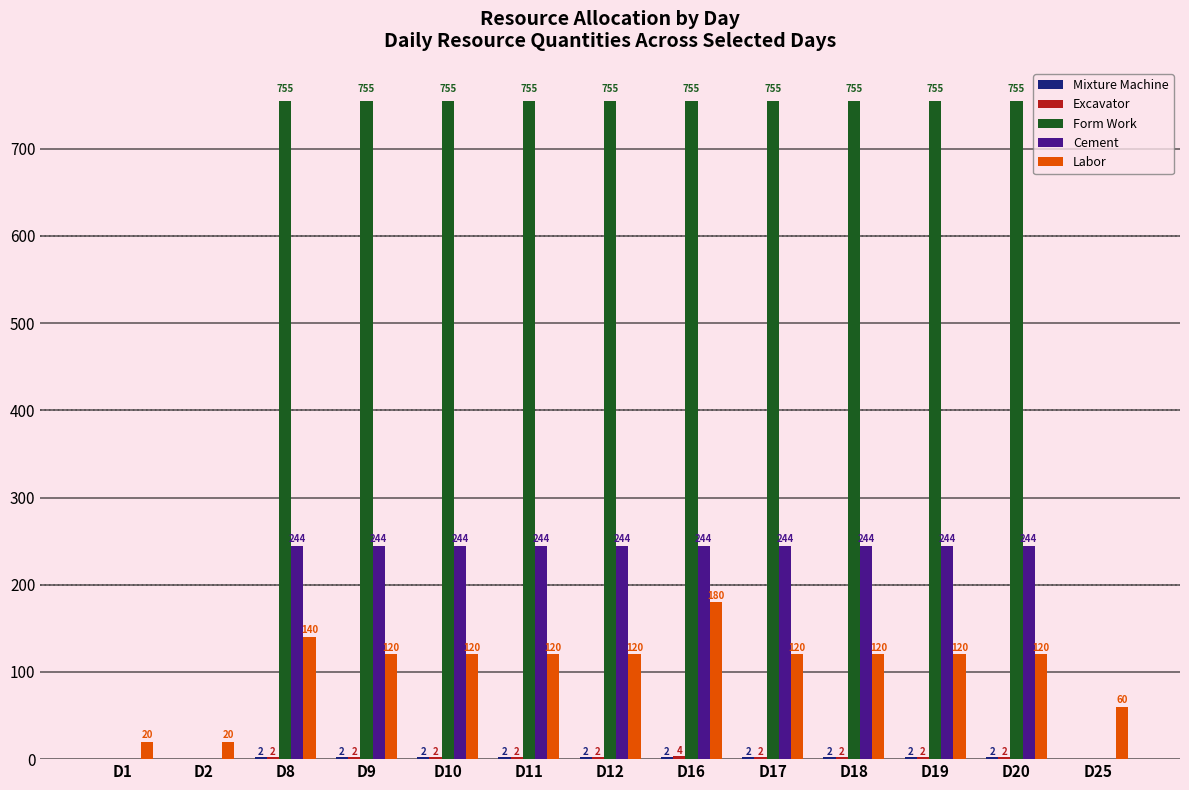

What is the approximate value of Labor at D9, to the nearest 50?

100